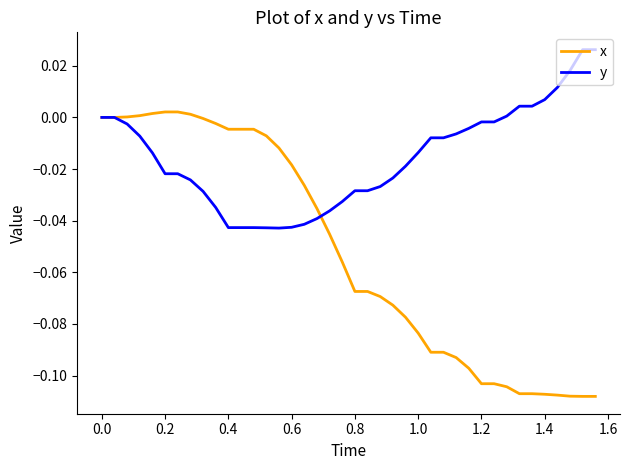

Which series has the largest total across all categories?

y